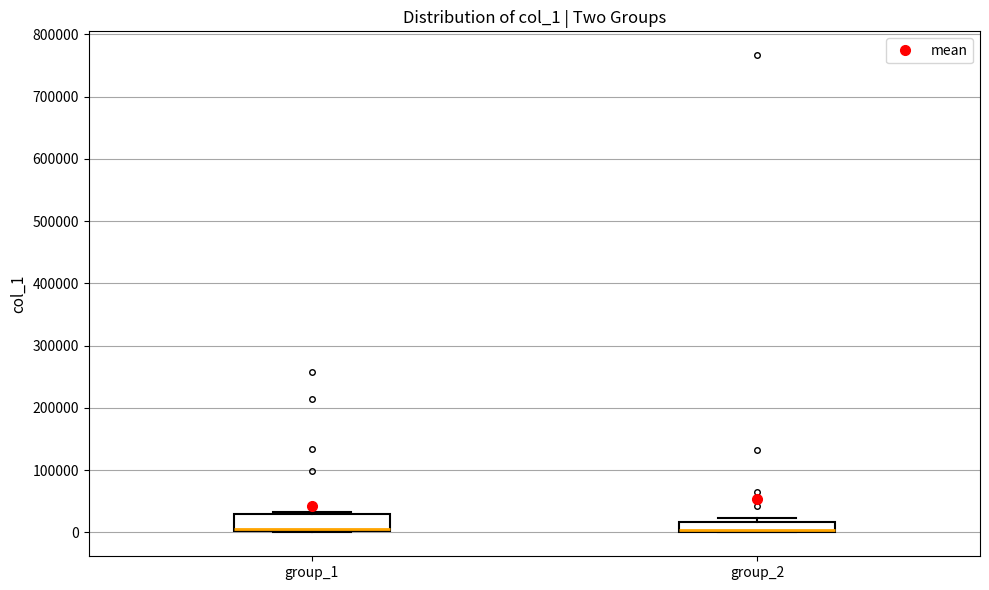

Comparing the boxes themselves (not the whiskers), which one is the tallest?

group_1